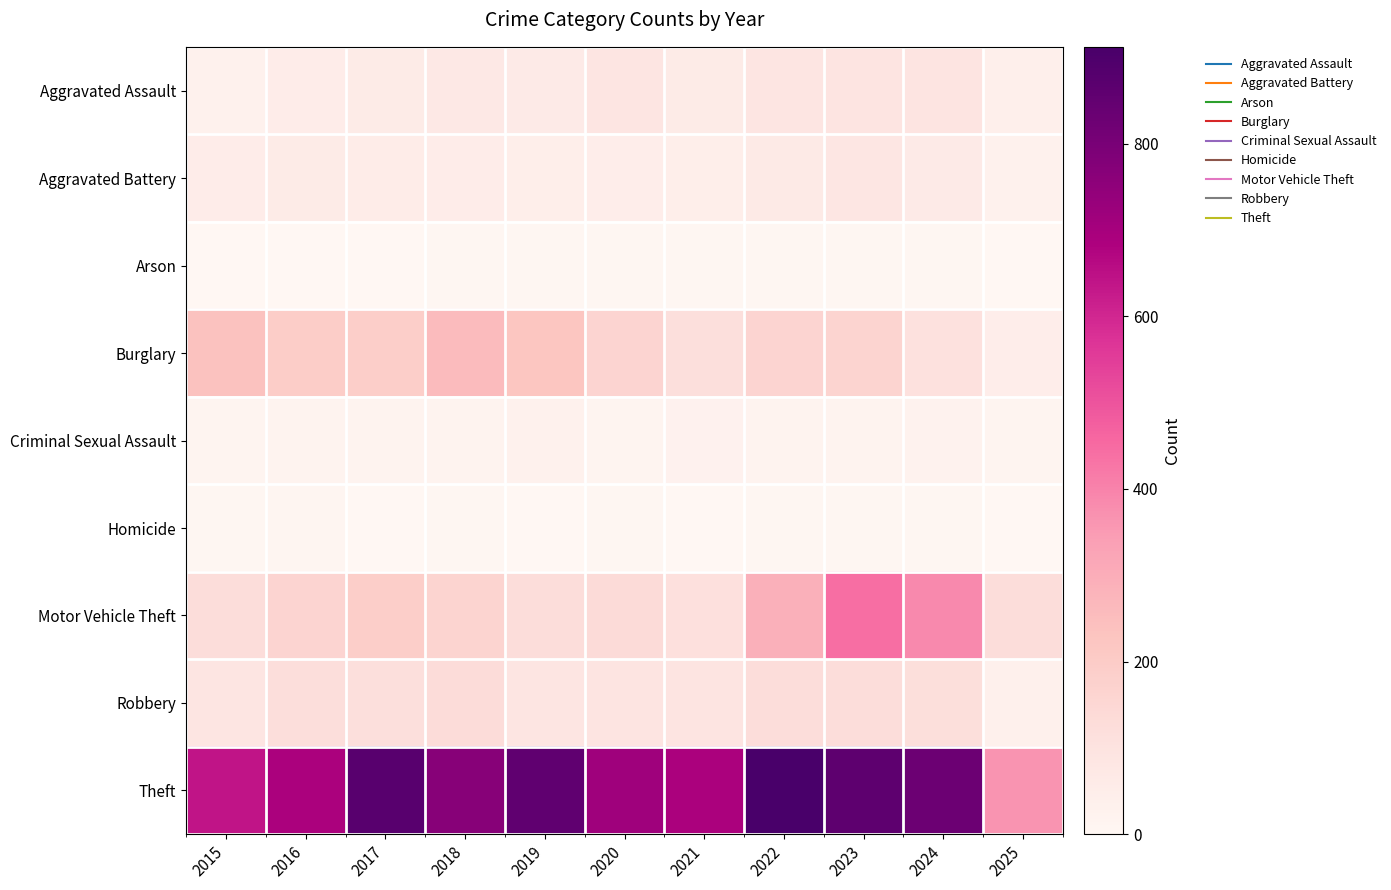

Which series changed the most between 2017 and 2022?

Motor Vehicle Theft